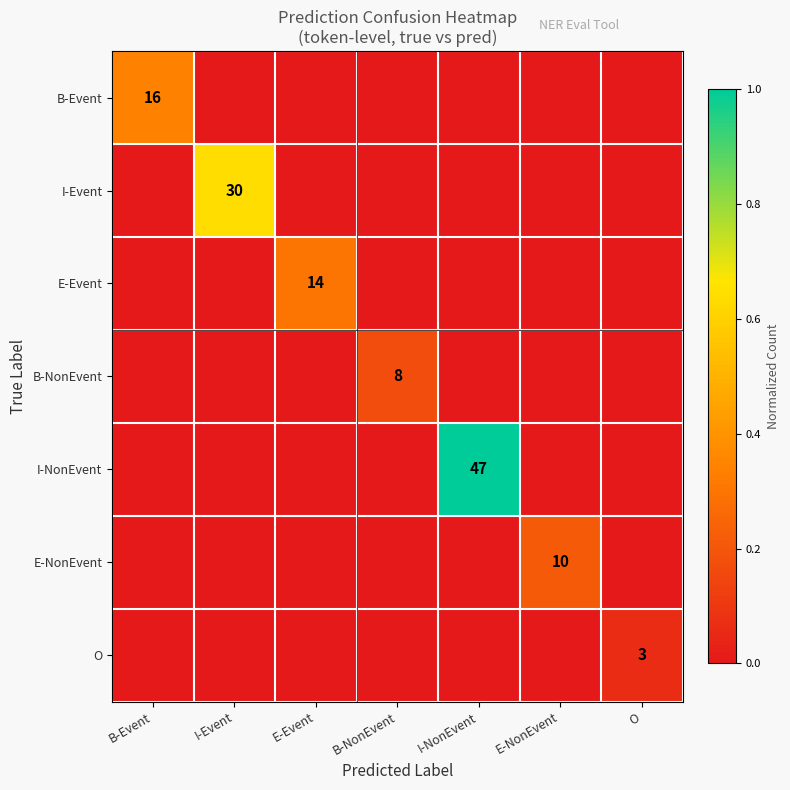

True or false: E-Event has a value of 23 at E-Event.

False